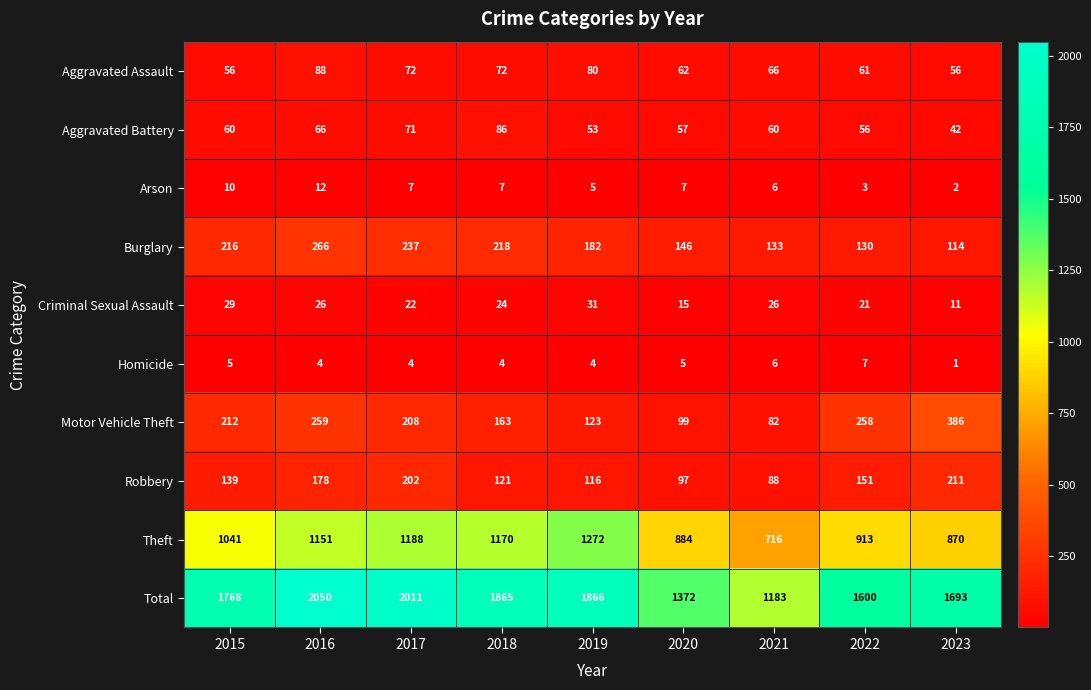

What is the average value of the Homicide series?

4